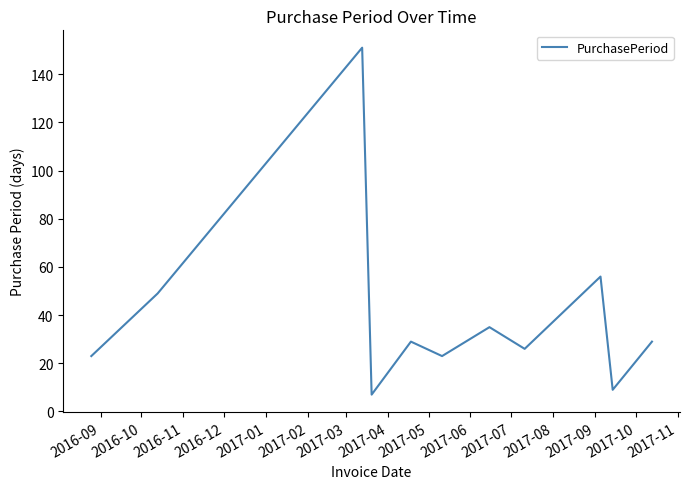

What is the minimum value shown in the chart?

7